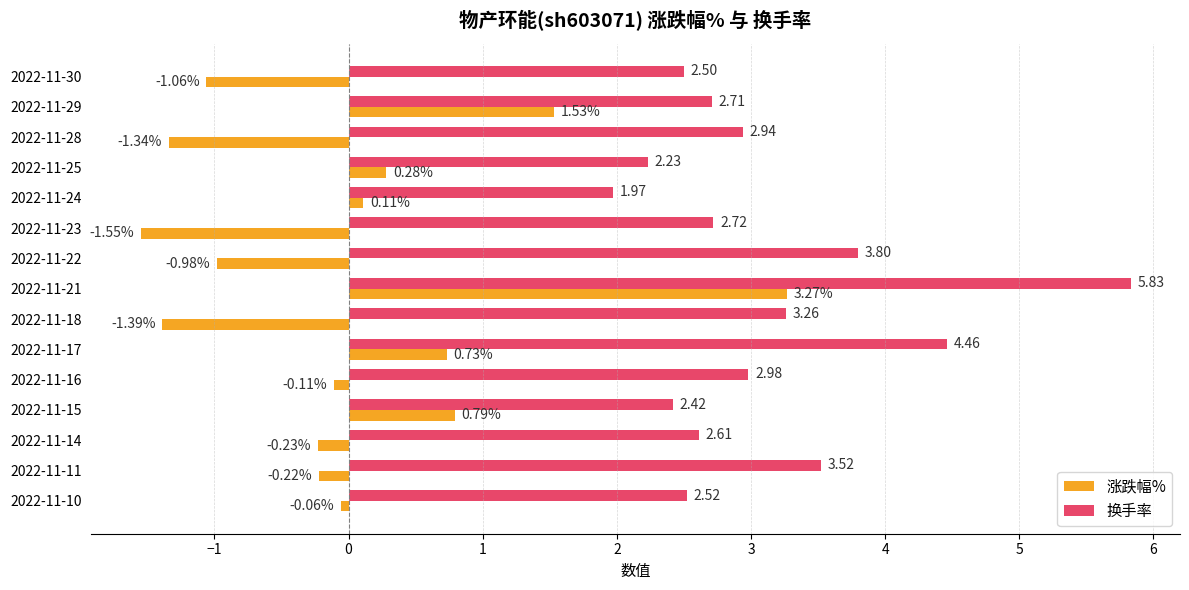

List the series in order of their peak value, highest first.

换手率, 涨跌幅%